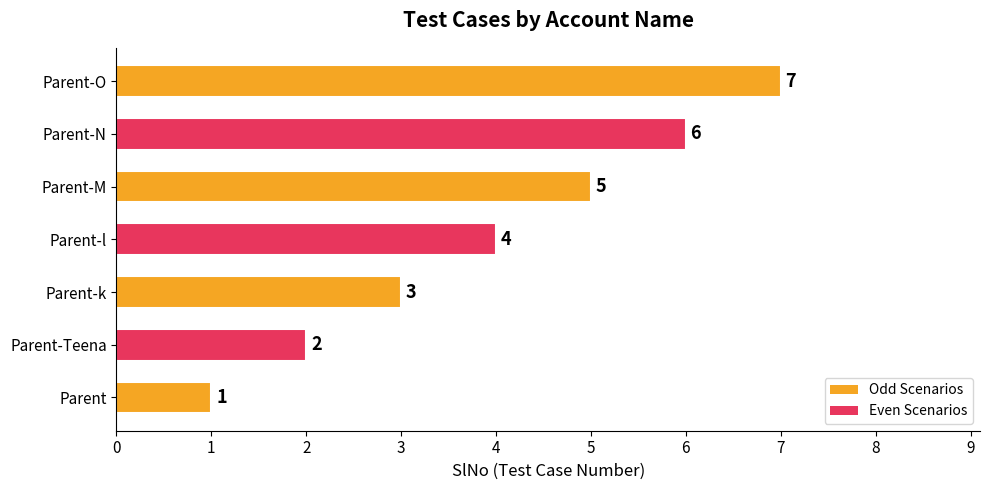

What value does the data have at Parent-k?

3